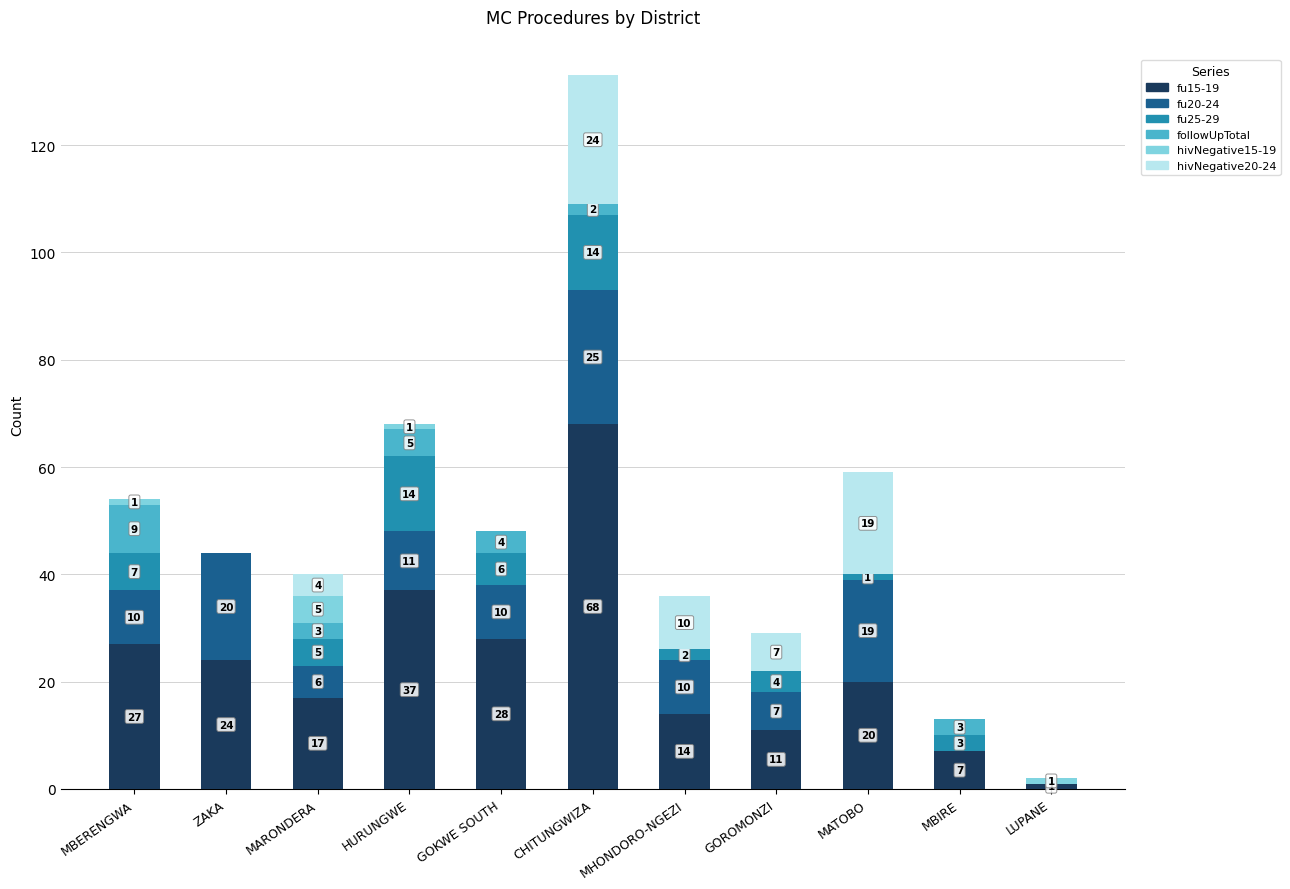

Are the bars horizontal?

No